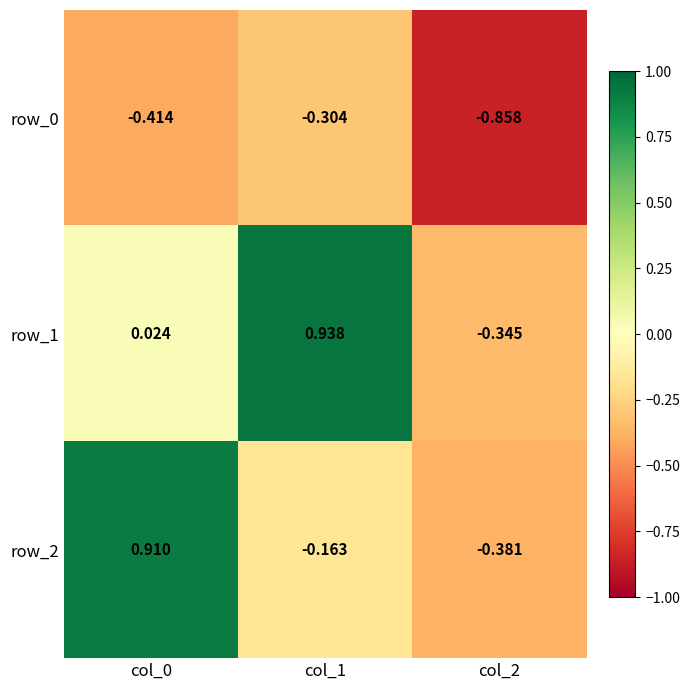

Which series has the largest range (max minus min)?

row_2